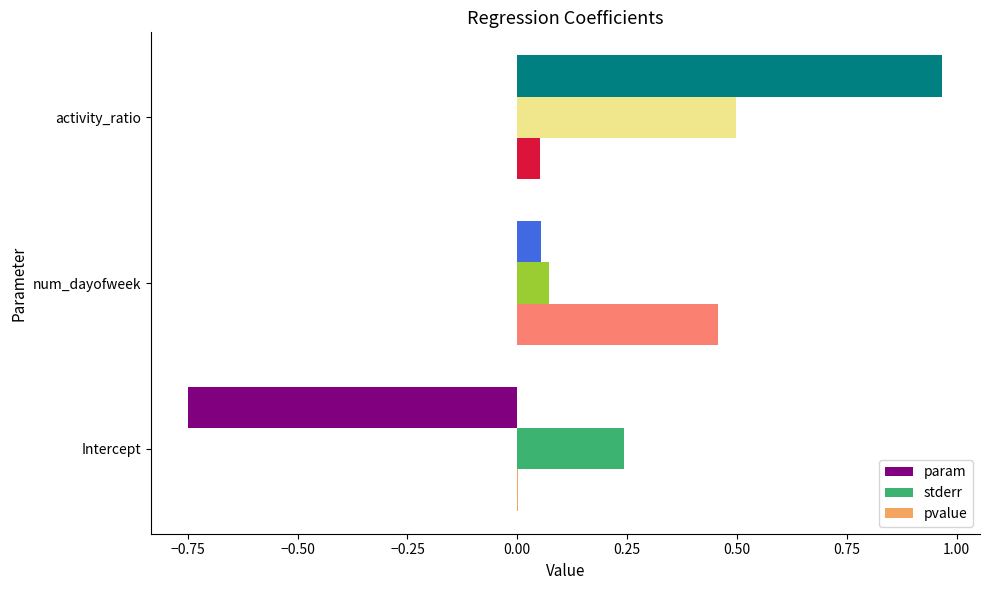

At which category is the sum across all series the highest?

activity_ratio